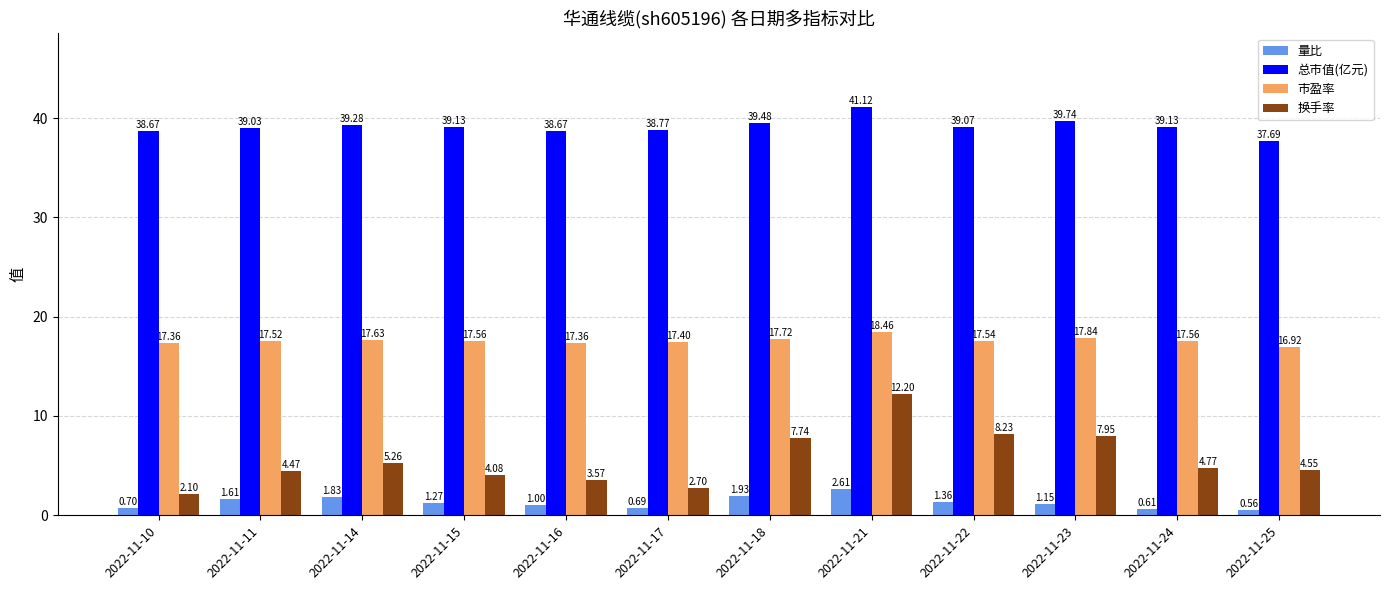

Which label corresponds to the largest value in the chart?

2022-11-21